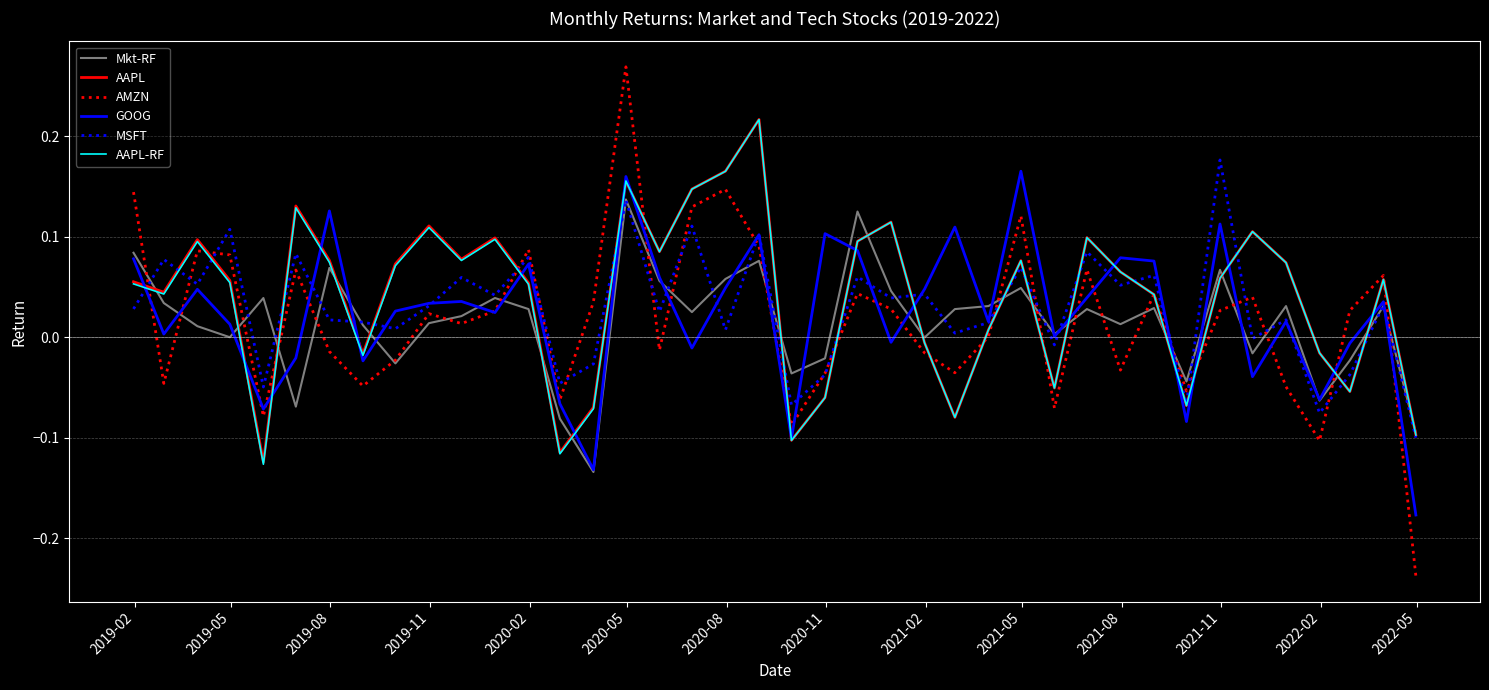

Which series has the widest spread of values?

AMZN